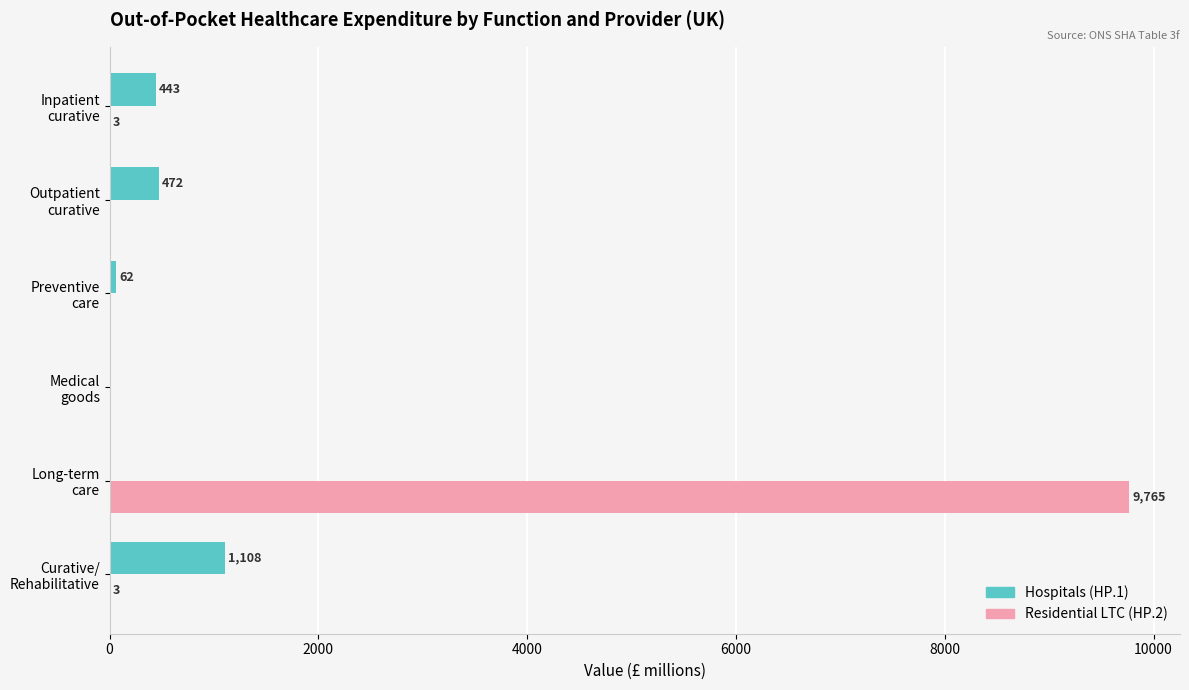

What is the highest value of the Hospitals (HP.1) series?

1108